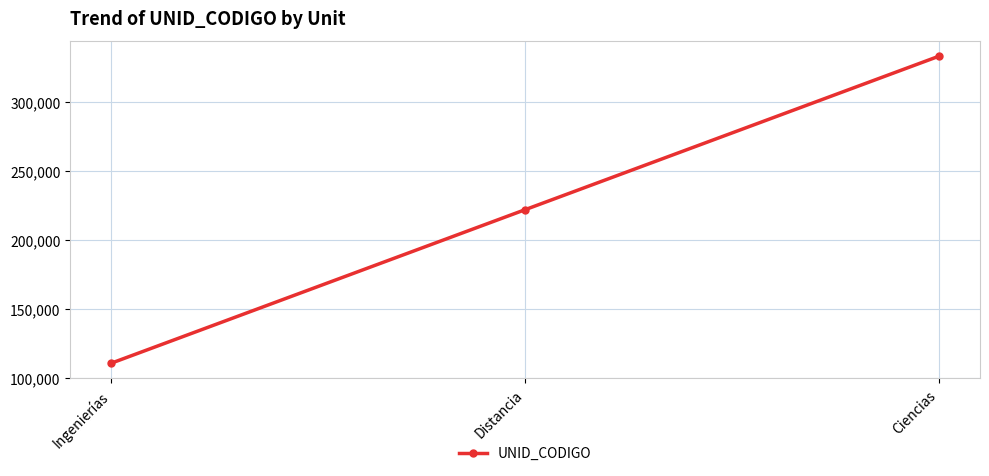

What is the difference between the maximum and second lowest values?

111000